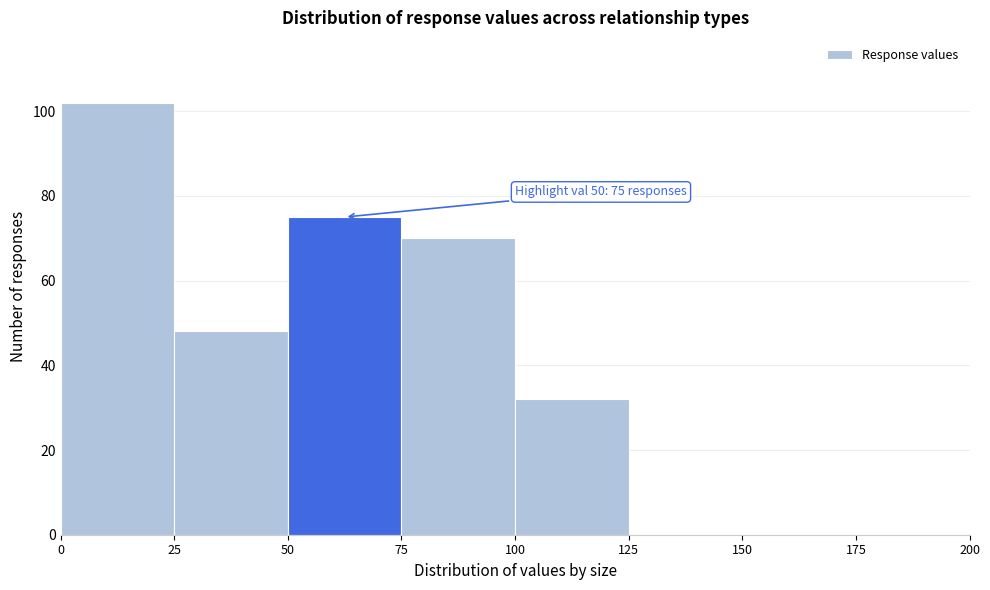

Which range on the x-axis has the tallest bar?

0 to 25